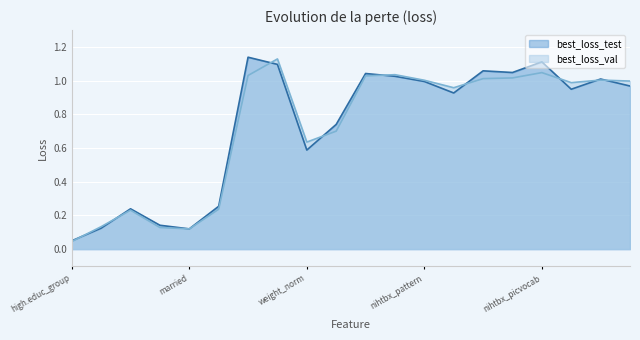

At which category is the sum across all series the highest?

vol_norm